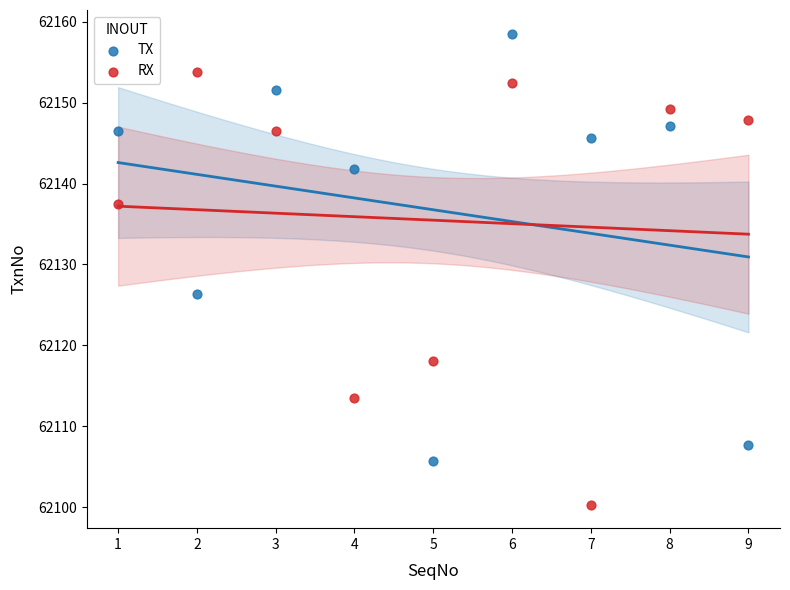

Across all data points, what is the range of Y values (max minus min)?

58.2